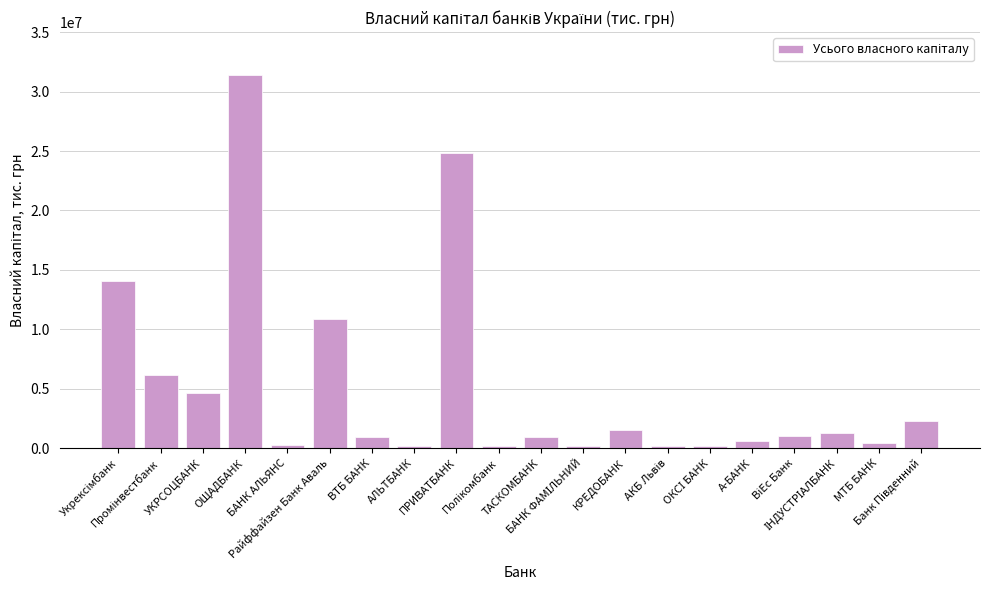

What is the value of the 17th bar from the left?

1020918.1